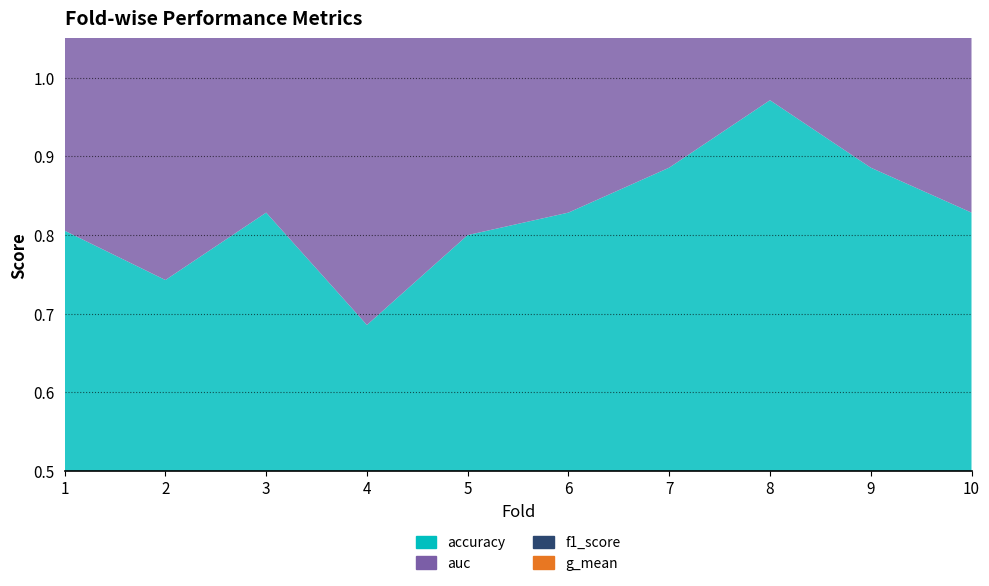

Reading right to left, what are all the values shown in this chart?

accuracy: 10=0.8	9=0.9	8=1.0	7=0.9	6=0.8	5=0.8	4=0.7	3=0.8	2=0.7	1=0.8
auc: 10=0.8	9=0.9	8=1.0	7=0.9	6=0.8	5=0.8	4=0.7	3=0.8	2=0.7	1=0.8
f1_score: 10=0.8	9=0.9	8=1.0	7=0.9	6=0.8	5=0.8	4=0.7	3=0.8	2=0.7	1=0.8
g_mean: 10=0.8	9=0.8	8=1.0	7=0.9	6=0.7	5=0.7	4=0.6	3=0.8	2=0.7	1=0.8